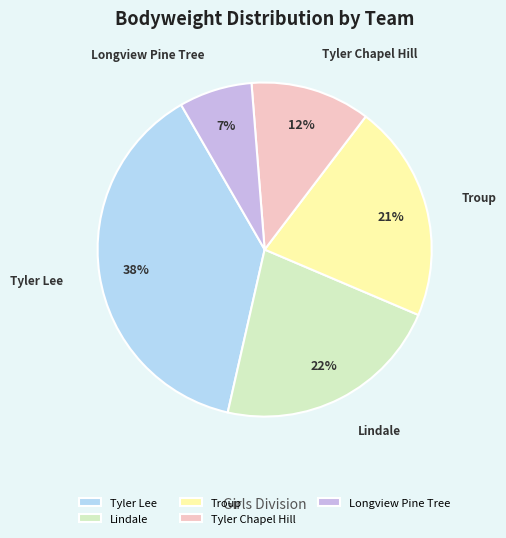

To the nearest percent, what portion does Tyler Lee represent?

38%